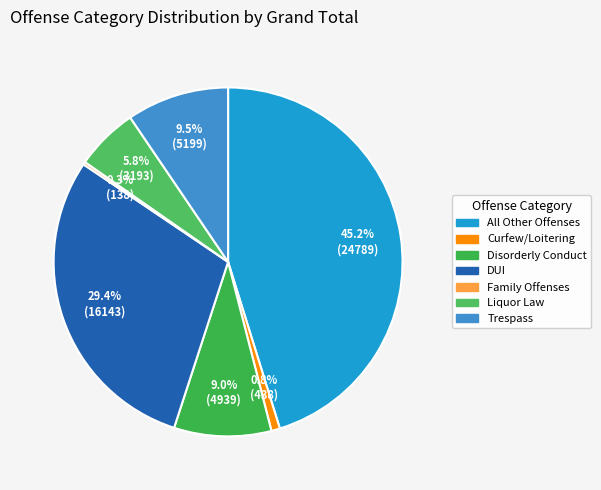

Which slice is the smallest?

Family Offenses, Nonviolent